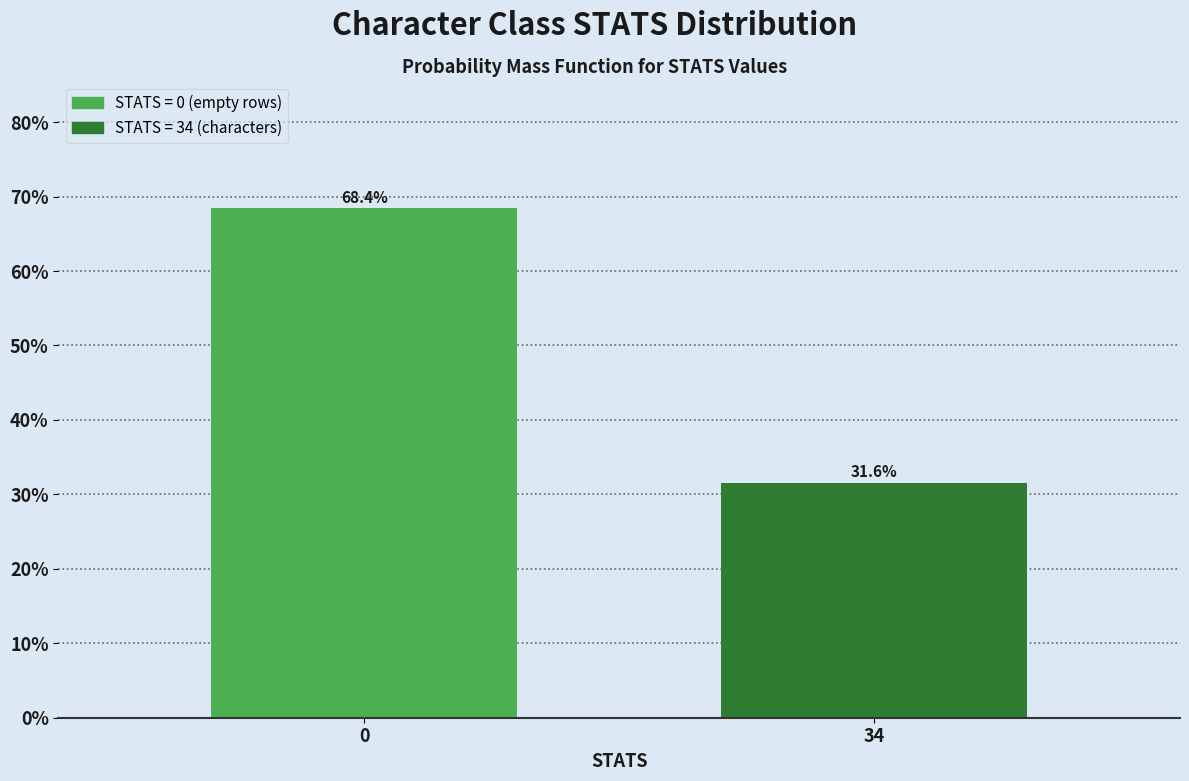

Reading left to right, list all the values displayed in this chart.

0=68.4	34=31.6